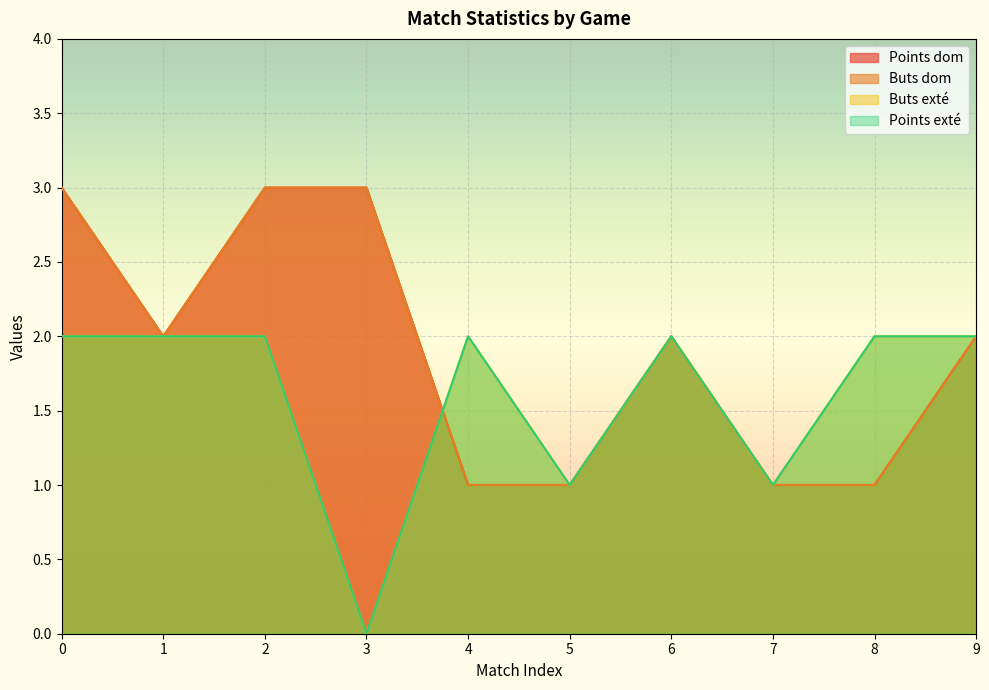

How many series are shown in this chart?

4